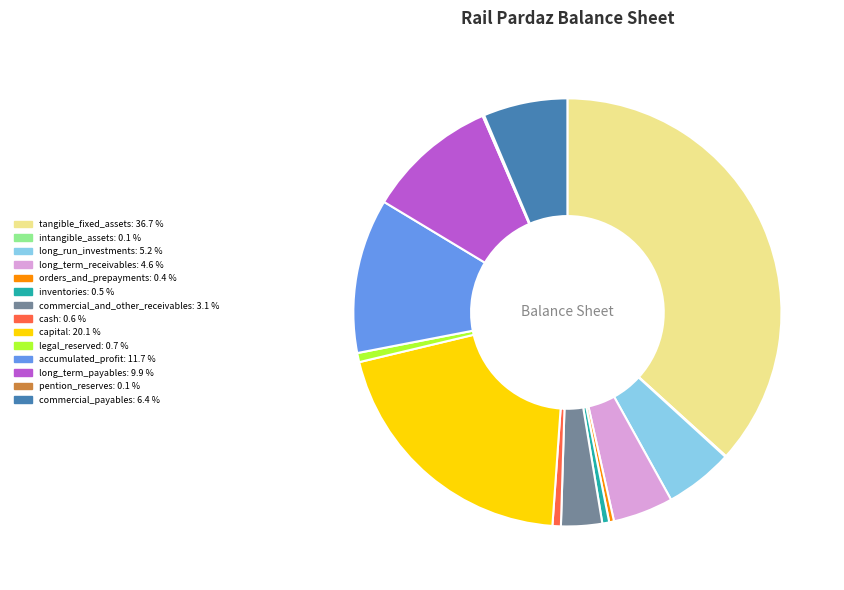

Is there a majority slice in this chart?

No